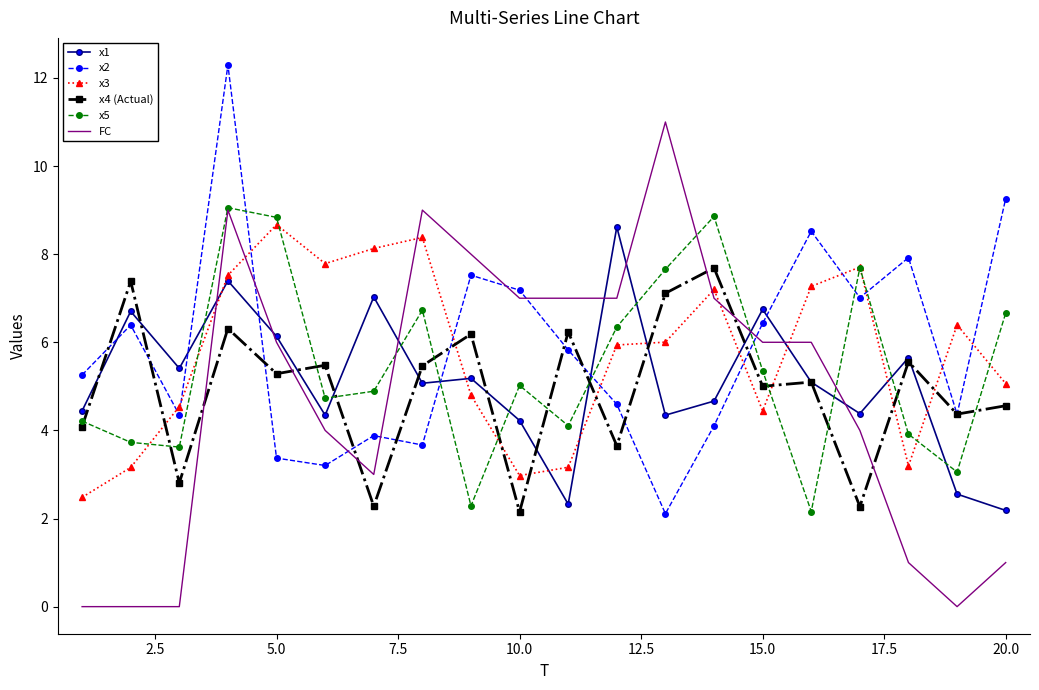

After their last crossing, which series has the higher values: x2 or x1?

x2